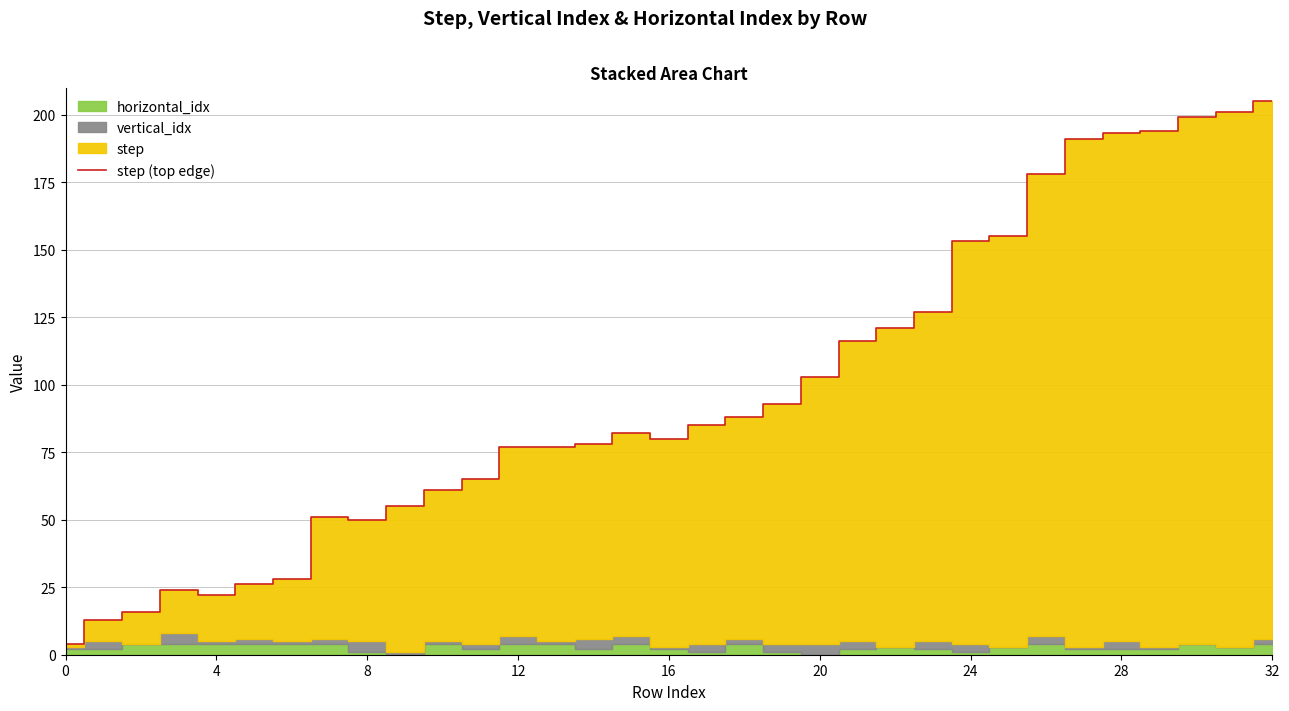

What is the average value?

97